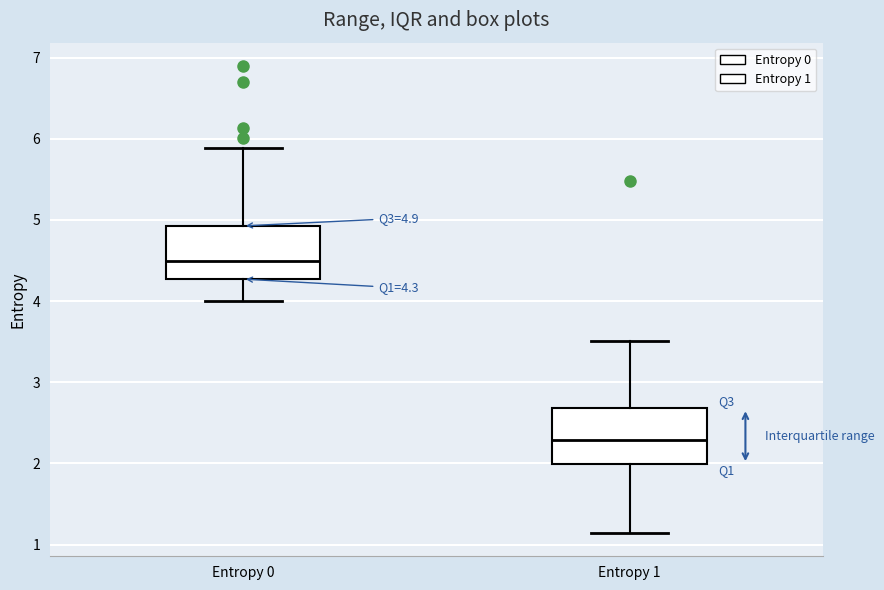

Which box's median line is the highest?

Entropy 0